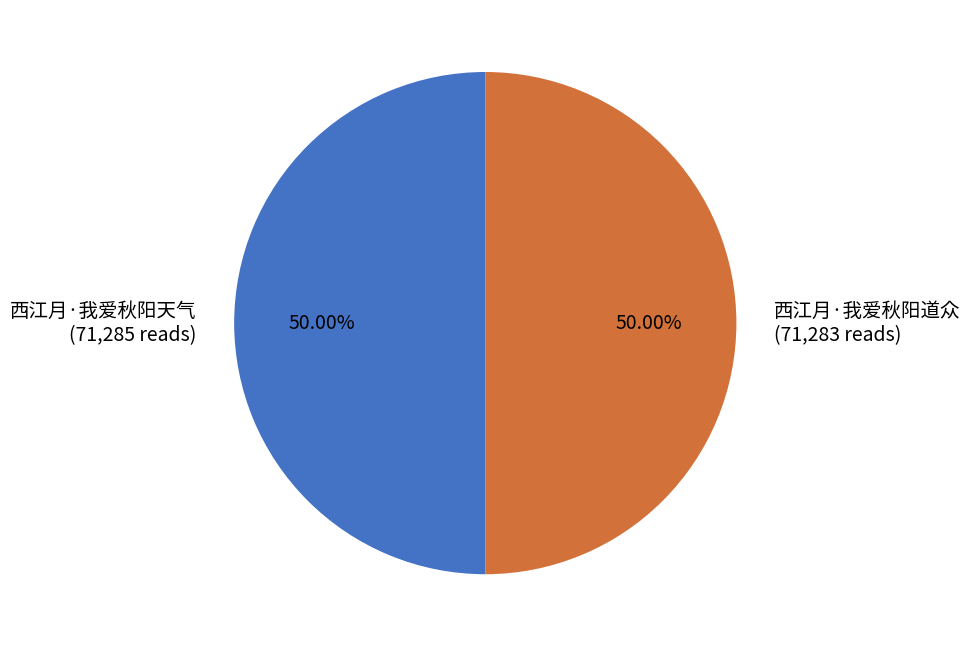

What is the ratio of the value at 西江月·我爱秋阳道众 (71,283 reads) to the value at 西江月·我爱秋阳天气 (71,285 reads)?

1.0